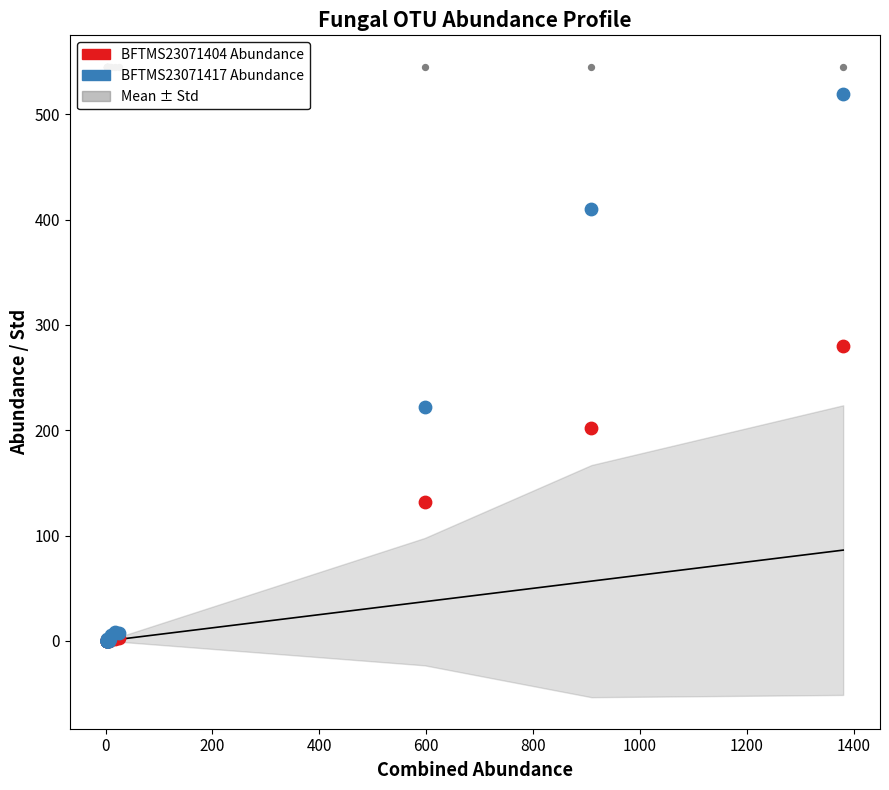

Which series contains the lowest Y value?

BFTMS23071404 Abundance